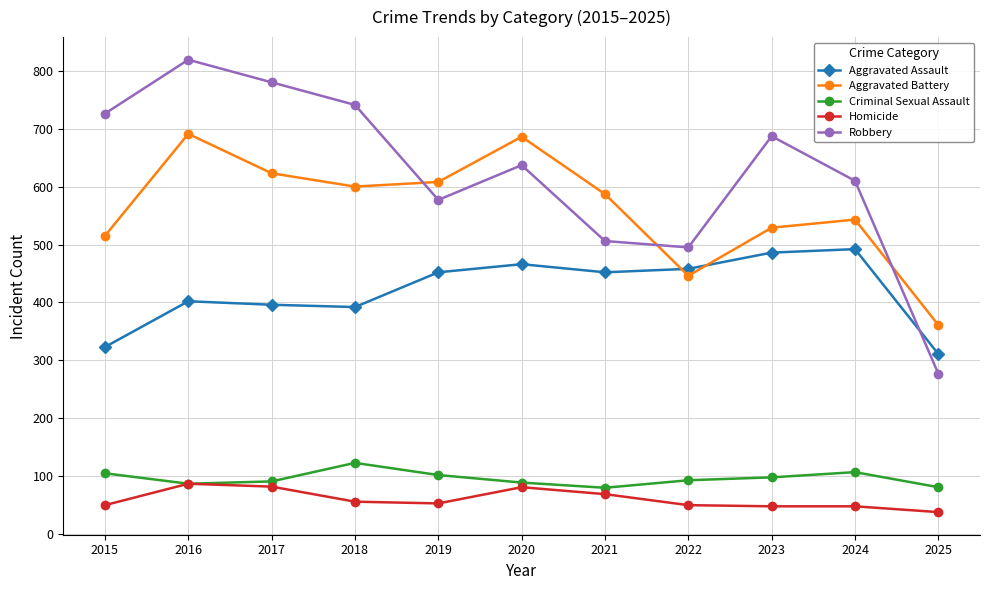

True or false: Robbery and Homicide intersect in this chart.

False